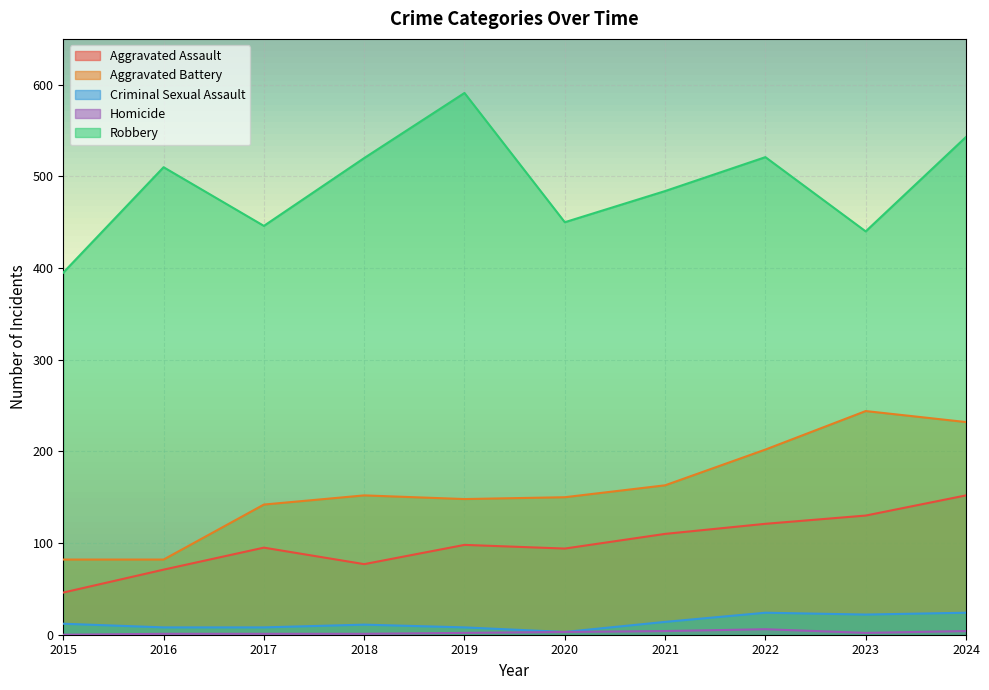

How many lines are shown in the chart?

5